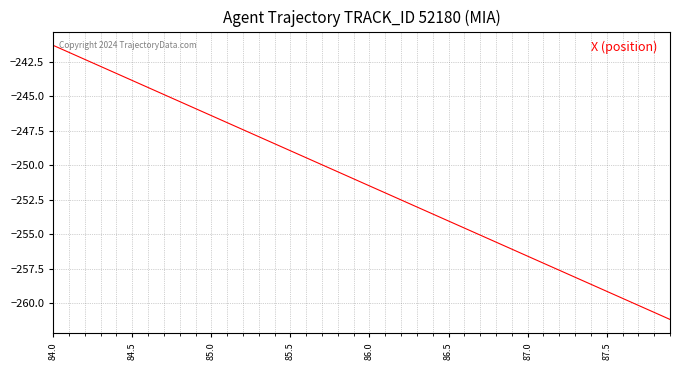

What is the difference between the maximum and minimum values?

19.9